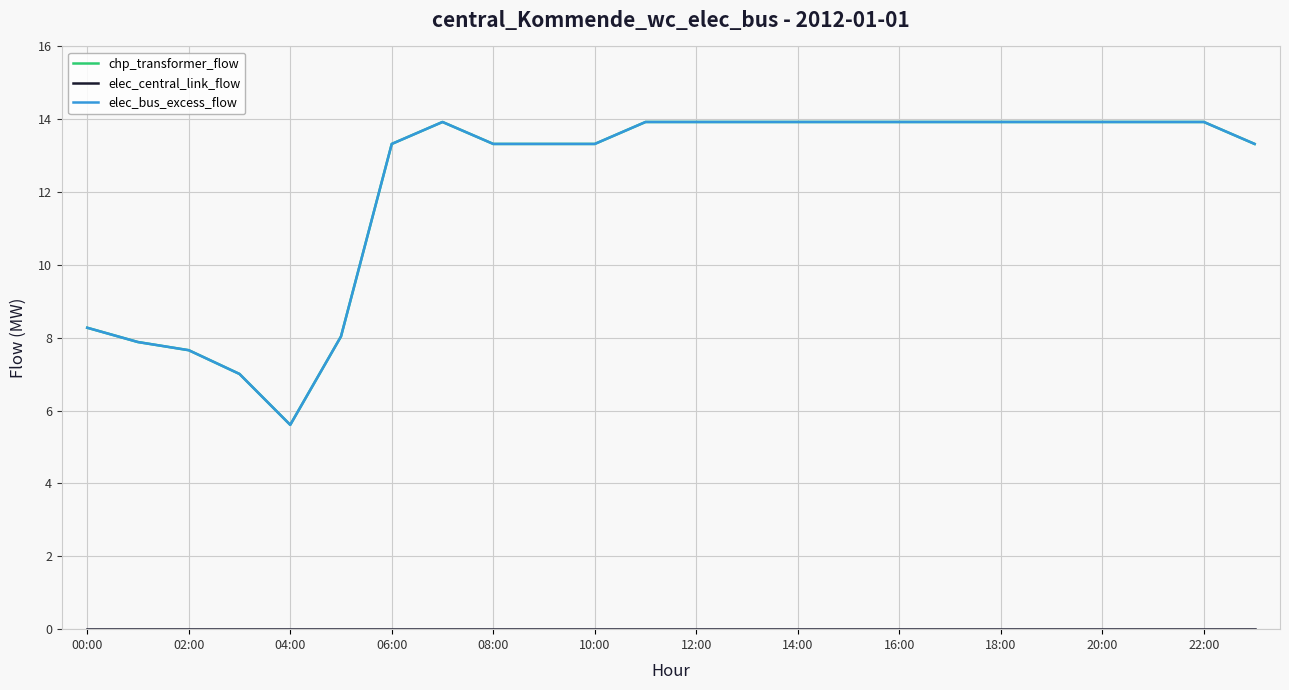

Does the chart display data point markers on the line(s)?

No